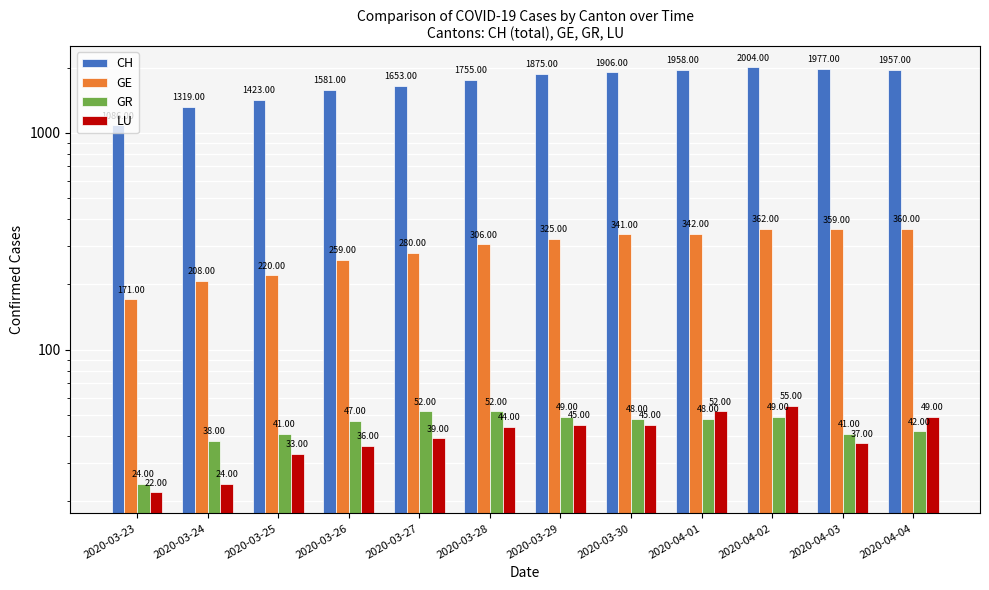

What is the smallest value displayed?

22